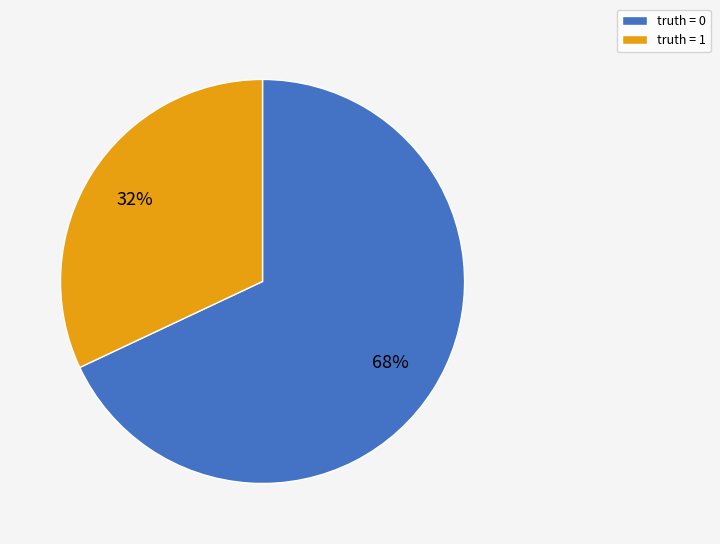

What percentage is the truth = 0 slice, to the nearest percent?

68%